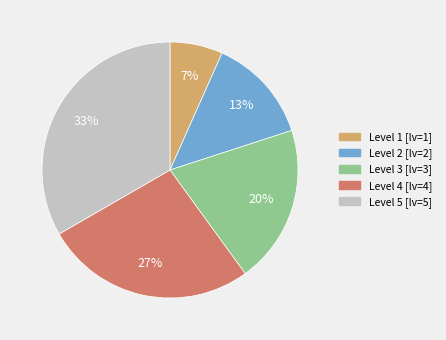

To the nearest percent, what is the combined percentage of Level 2 and Level 1?

20%